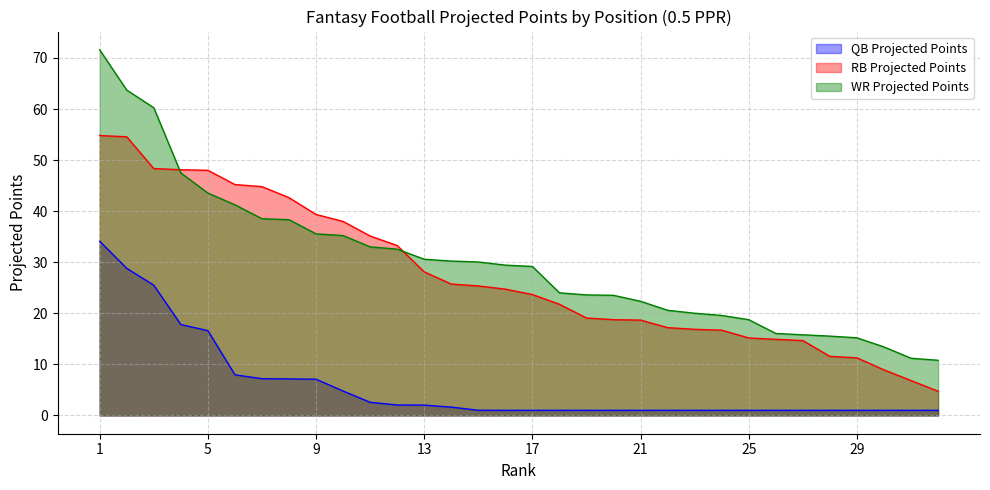

How many lines are shown in the chart?

3